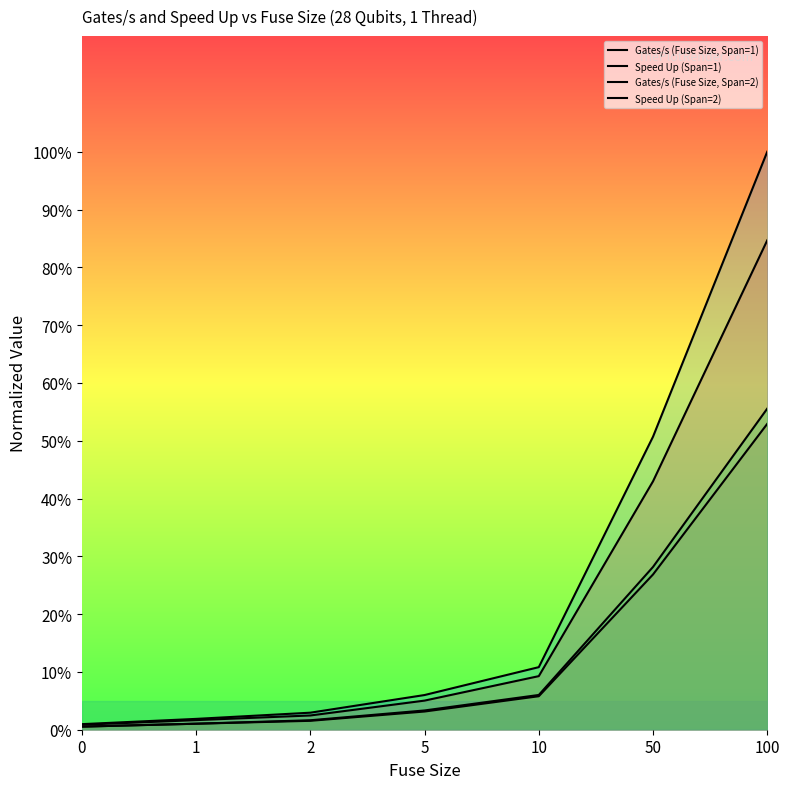

Between 0 and 5, which series saw the biggest shift?

Gates/s (Fuse Size, Span=2)